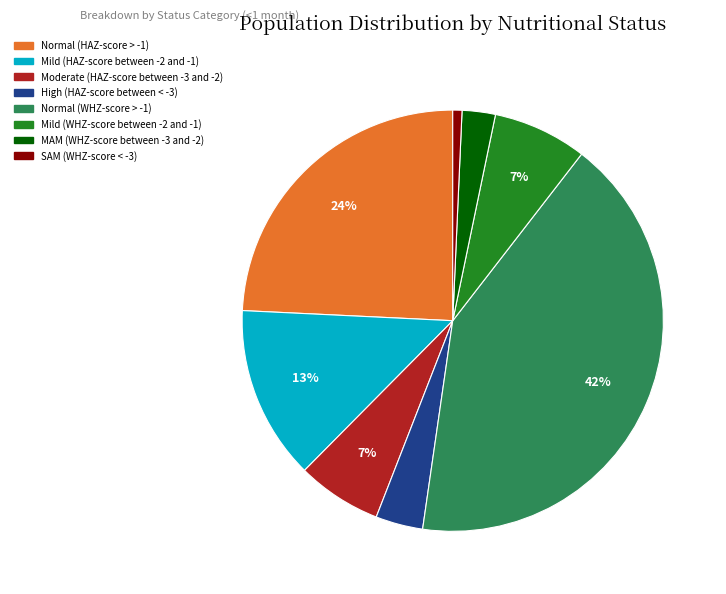

To the nearest percent, what percentage of the pie is Normal (HAZ-score > -1)?

24%